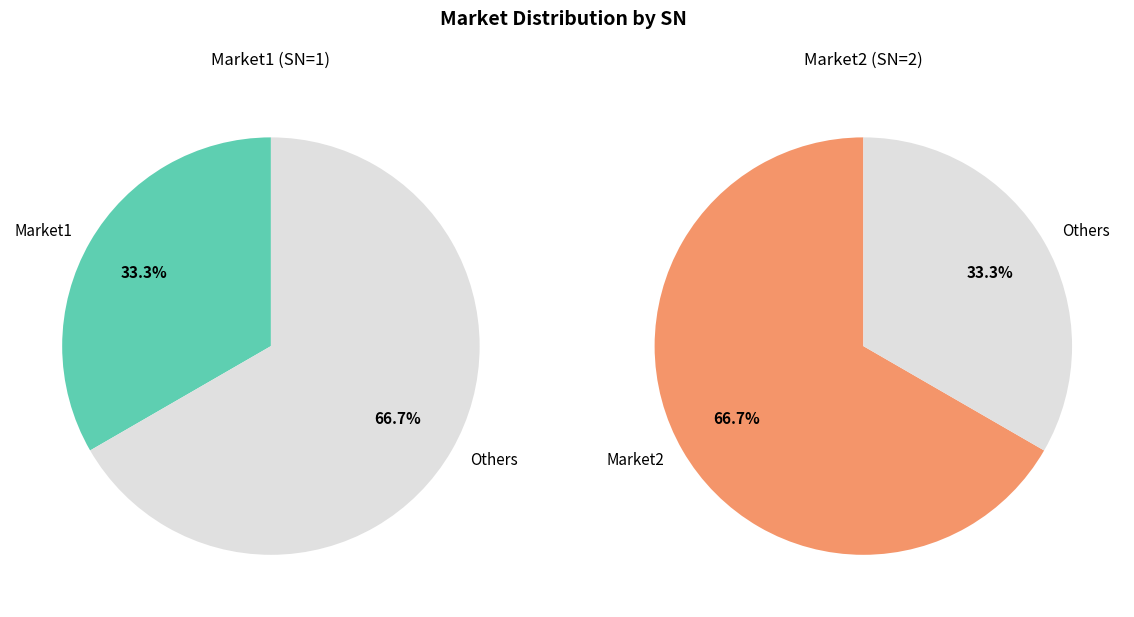

Combined, what portion of the pie is Market1 and Market2?

100.0%